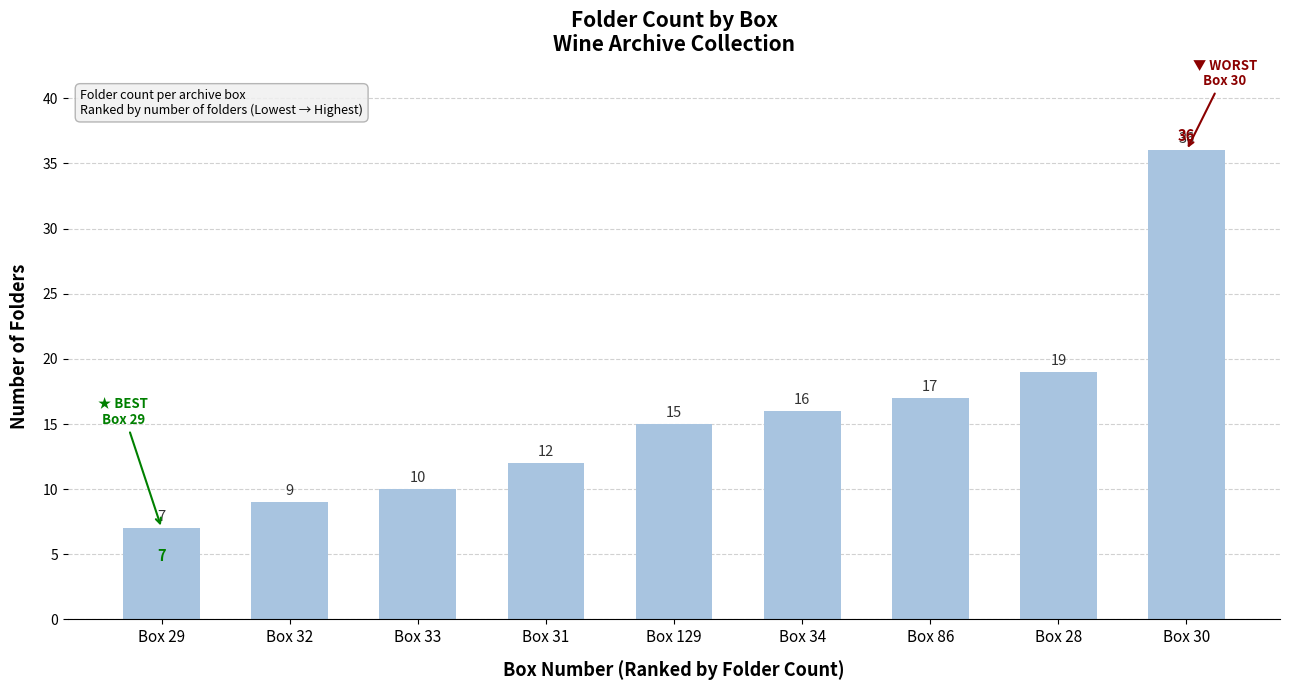

Reading left to right, what are all the values shown in this chart?

7	9	10	12	15	16	17	19	36